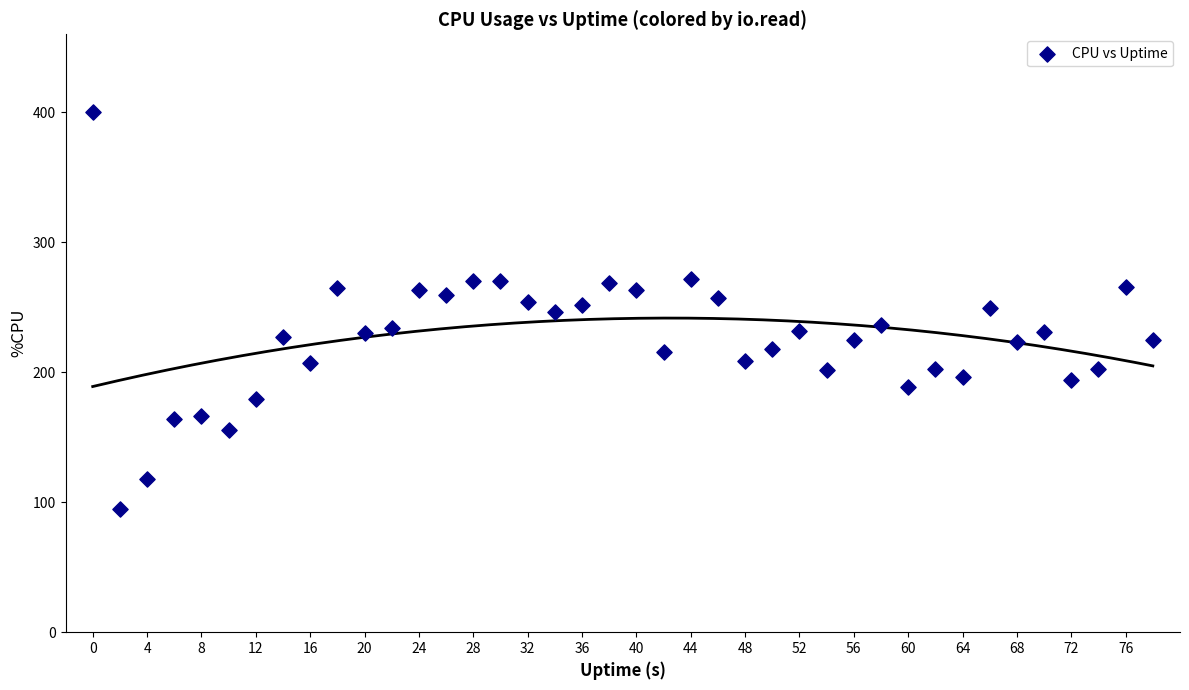

What is the range of X values (max minus min)?

78.0